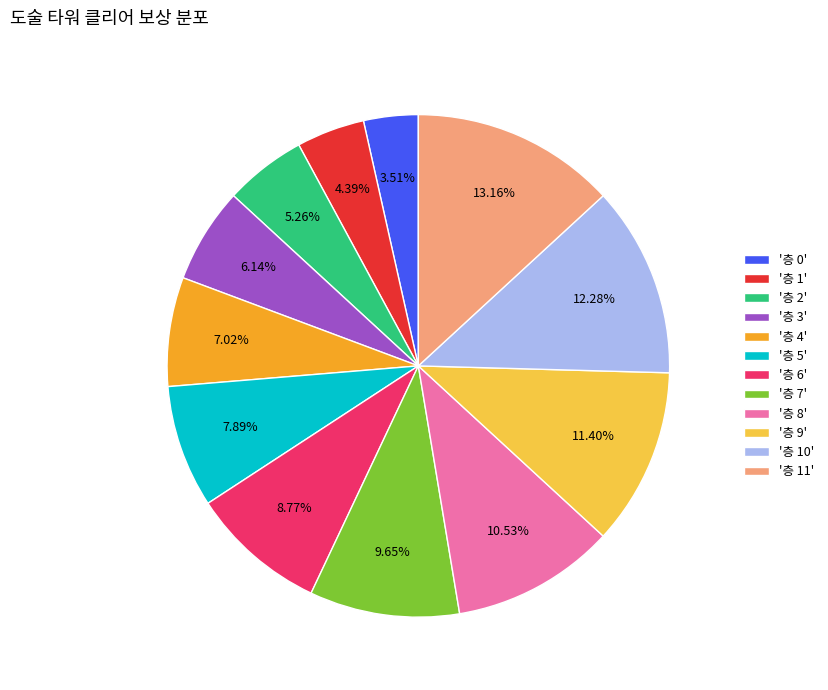

How many segments does this pie chart have?

12